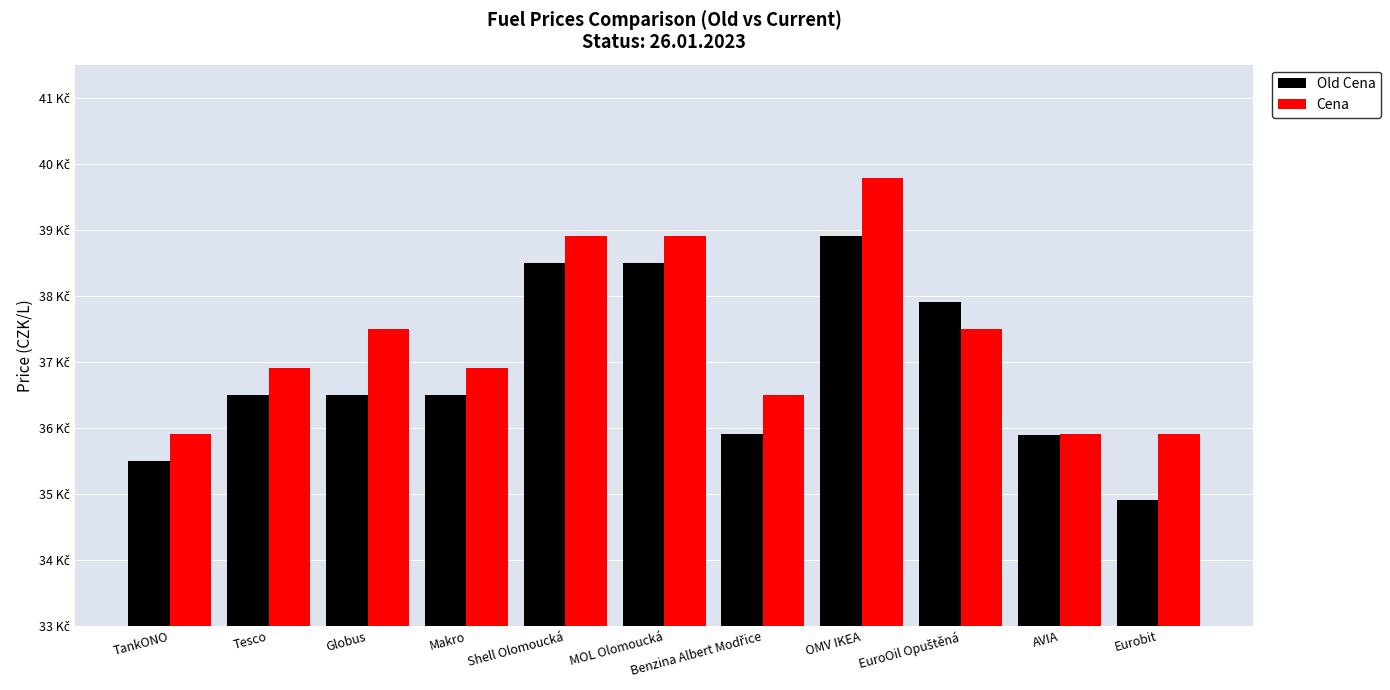

Is the value of Old Cena at Eurobit greater than the value of Cena at Makro?

No